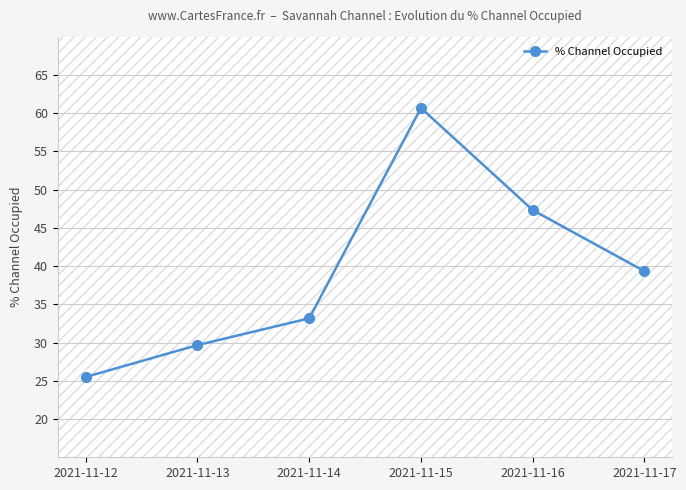

List the labels in order of value, smallest first.

2021-11-12, 2021-11-13, 2021-11-14, 2021-11-17, 2021-11-16, 2021-11-15